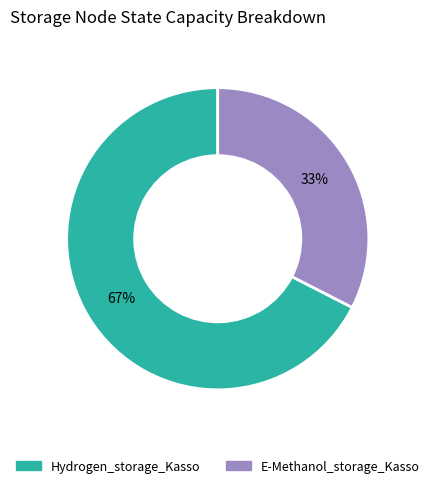

To the nearest percent, what is the combined percentage of E-Methanol_storage_Kasso and Hydrogen_storage_Kasso?

100%